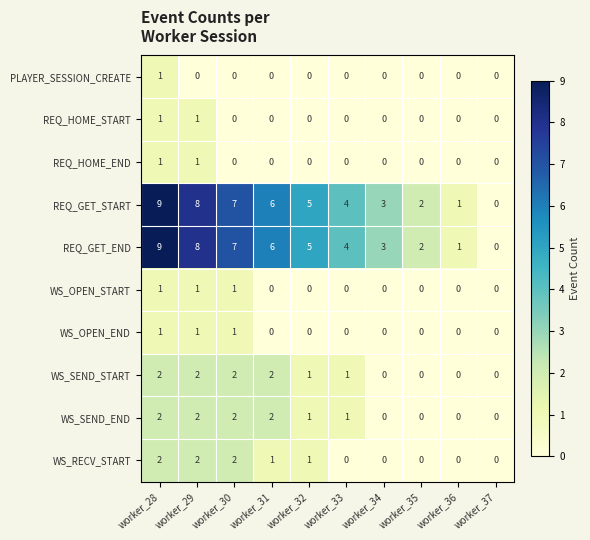

What is the total value across all series at worker_31?

17